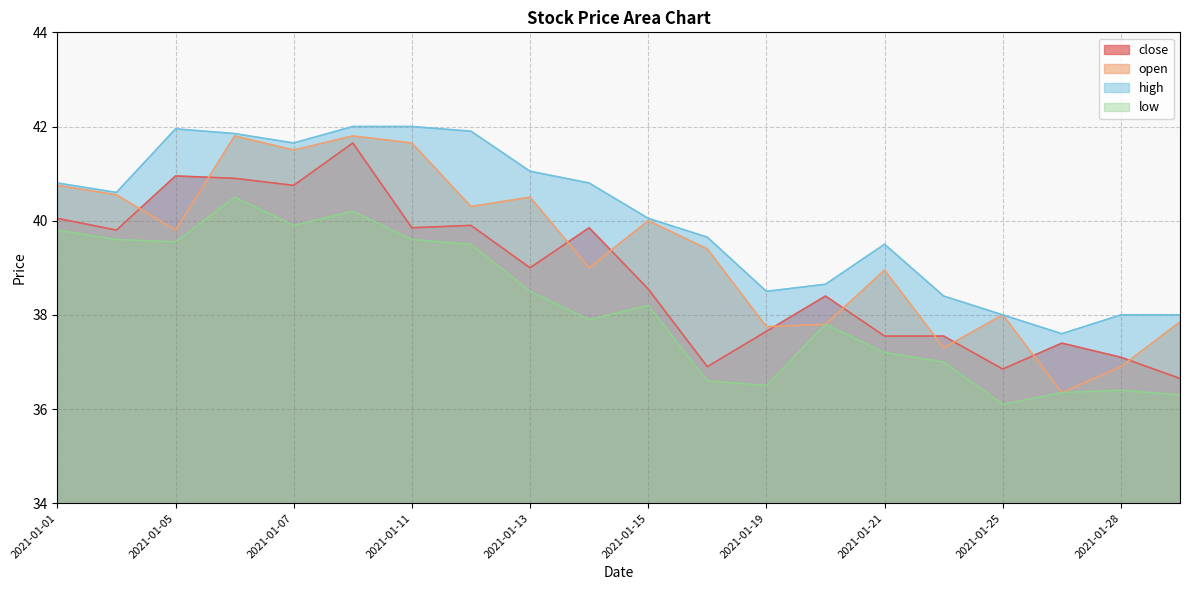

True or false: close has a value of 54.3 at 2021-01-20.

False